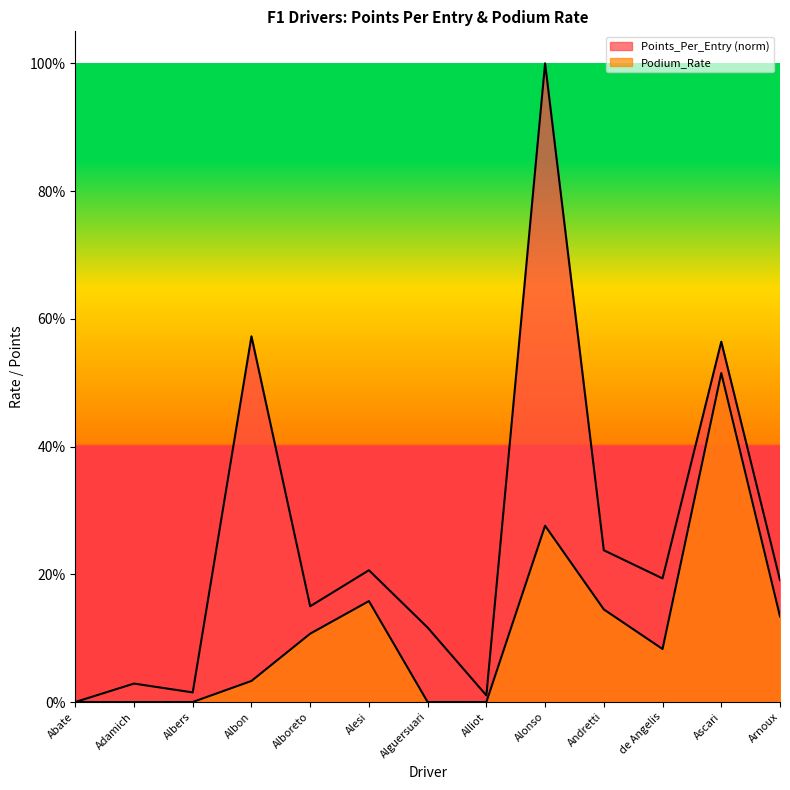

How many categories are shown in the chart?

13